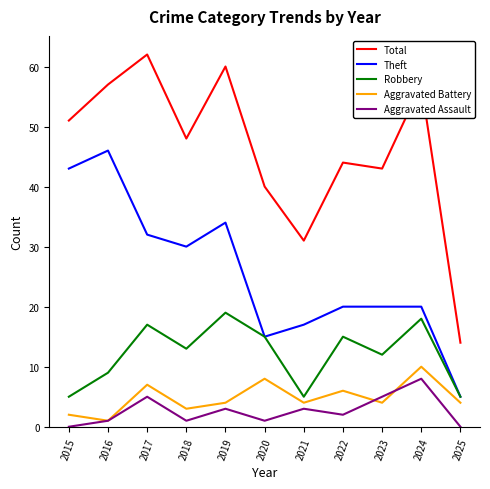

At how many categories does at least one series exceed 50?

5